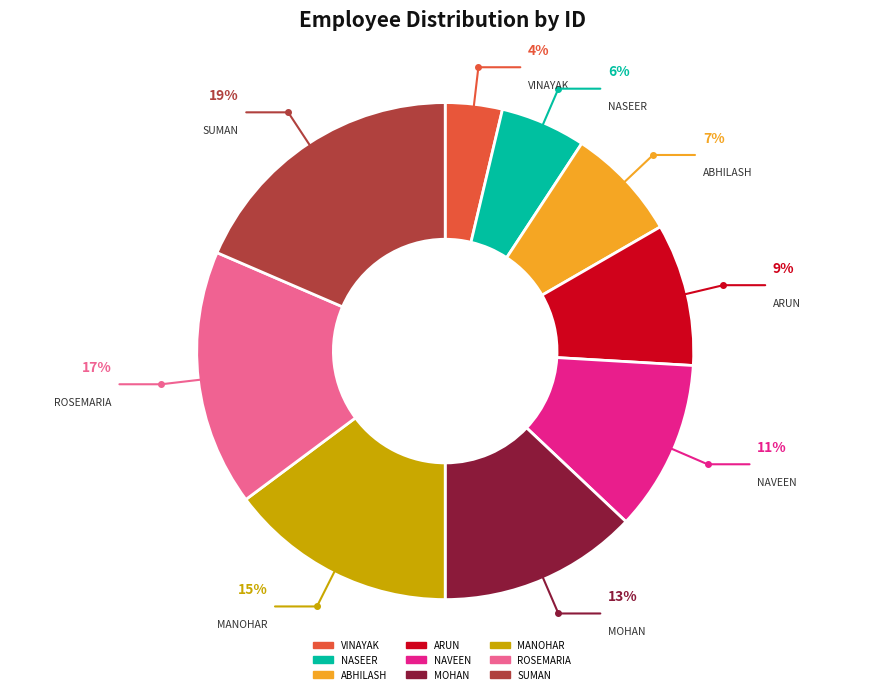

To the nearest percent, what is the difference between the largest and smallest slice percentages?

15%